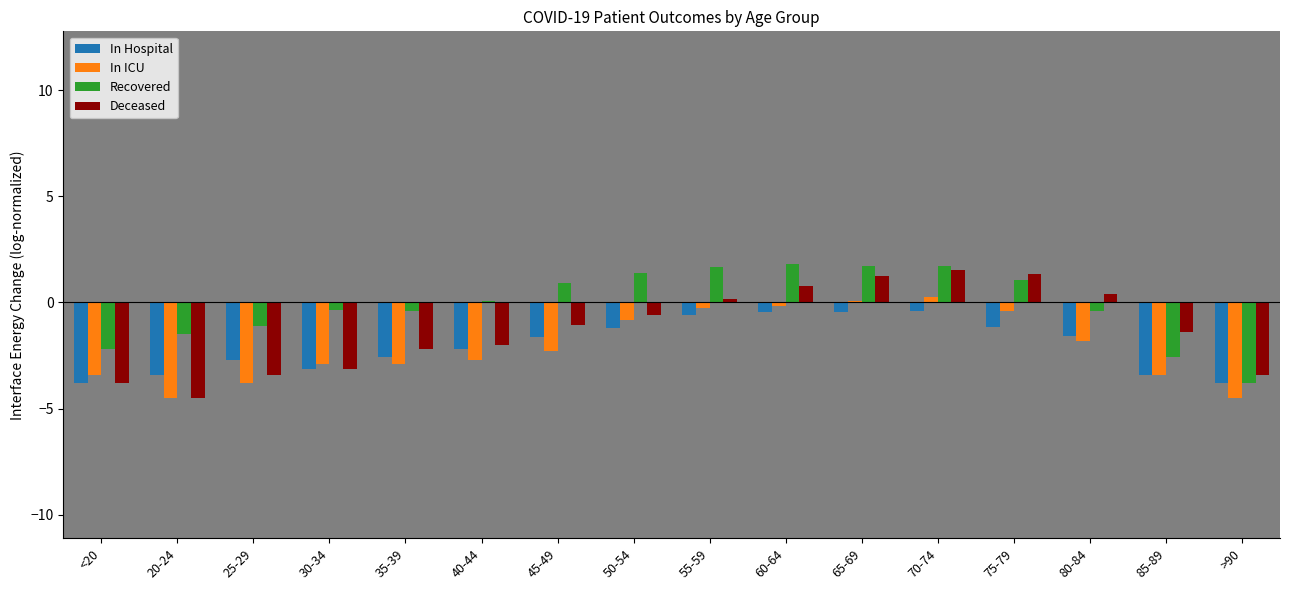

What is the spread (max minus min) of values at 50-54?

2.6